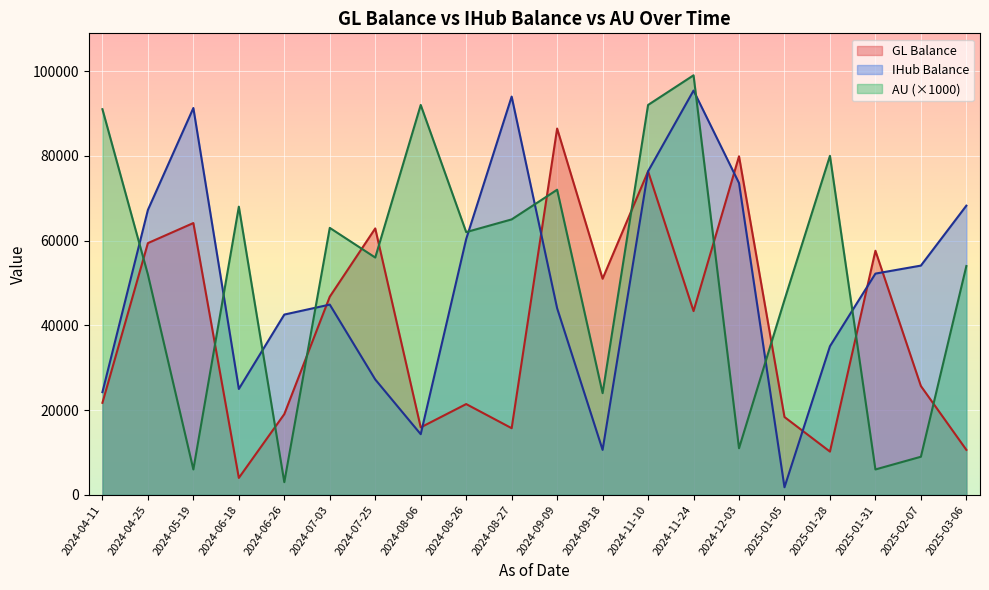

Where is the first local maximum for GL Balance?

2024-05-19